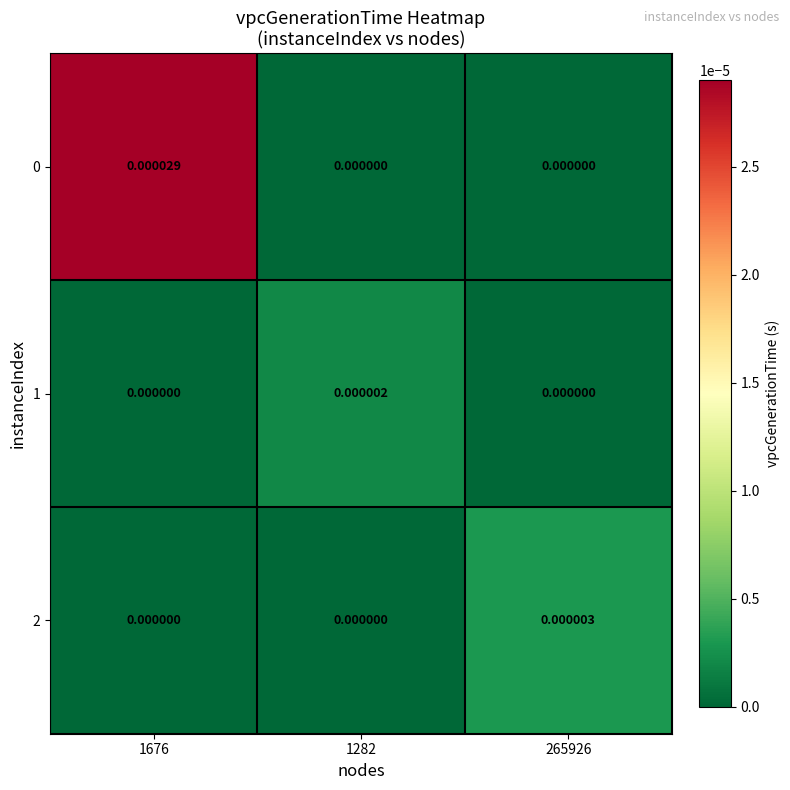

Is the value of 2 at 1676 greater than the value of 0 at 1676?

No